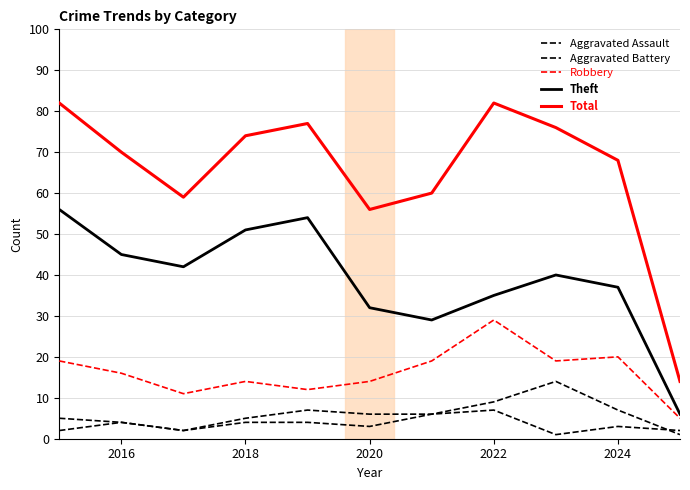

Count the number of data series in this chart.

5